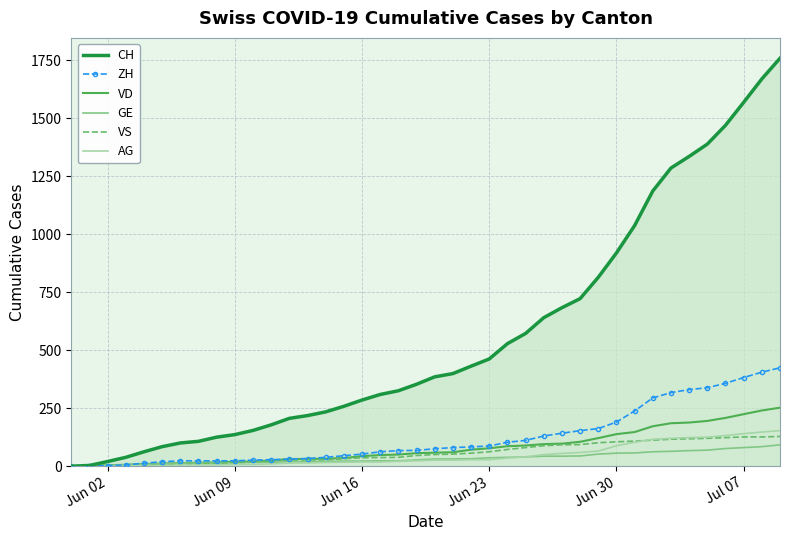

What is the highest value of the AG series?

153